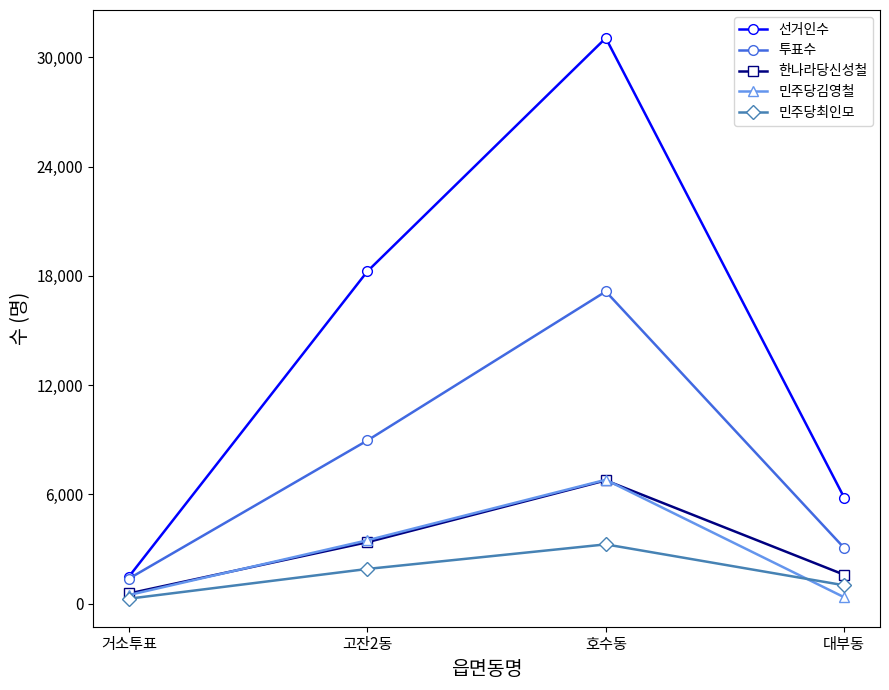

The 투표수 series shows 1379 at 거소투표. True or false?

True